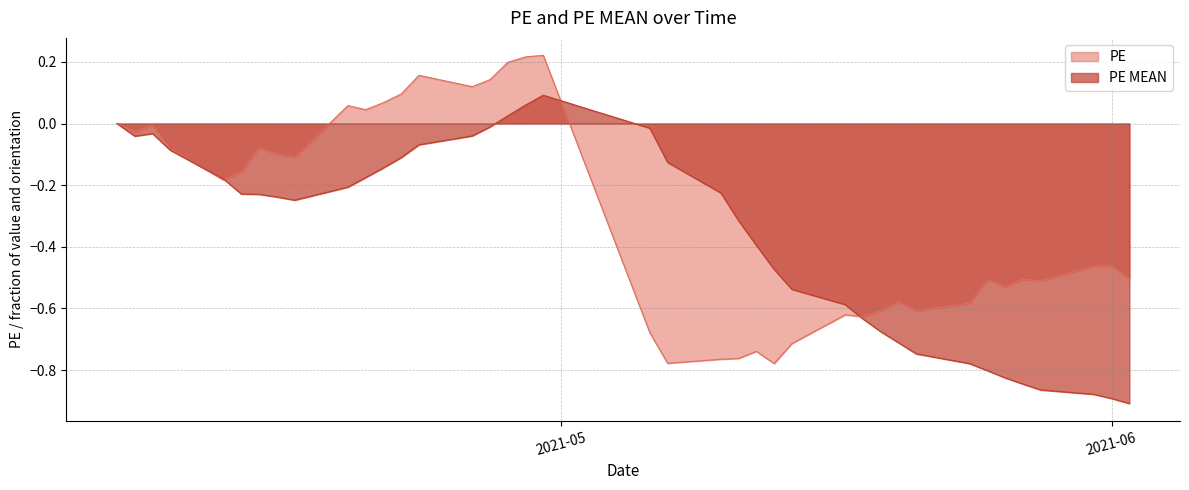

What is the sum of the PE values at 2021-04-06 and 2021-04-21?

0.1